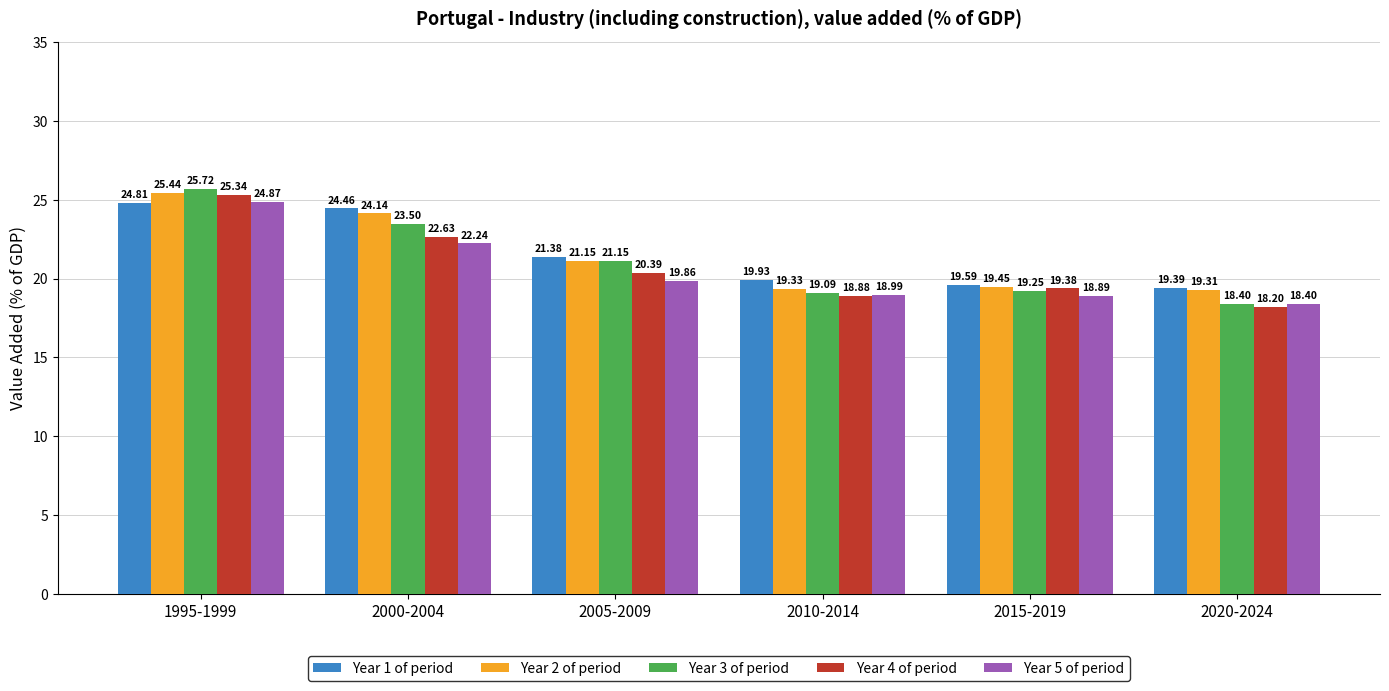

What is the difference between the highest and lowest values at 2020-2024?

1.2